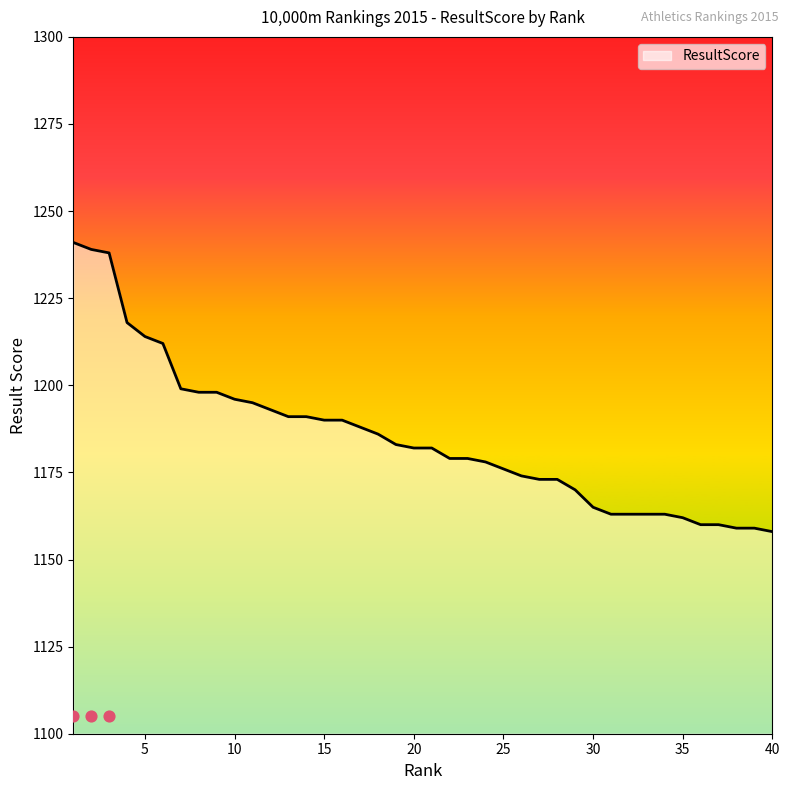

Between 3 and 38, which is larger?

3